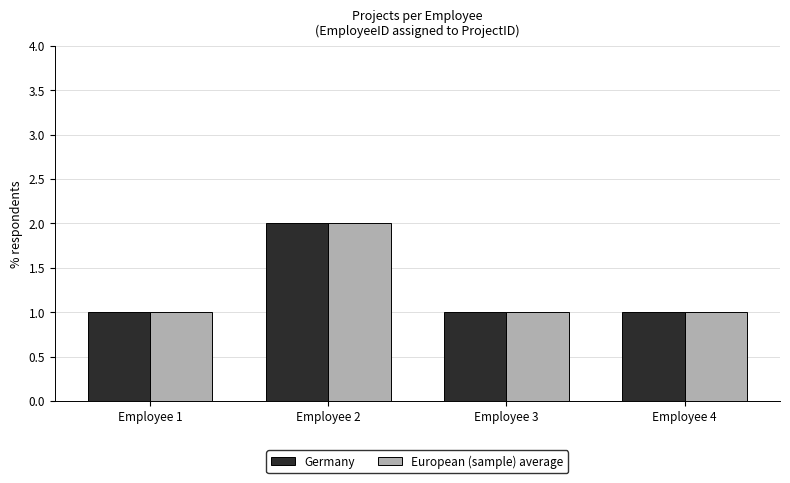

Is the value of Germany at Employee 2 greater than the value of European (sample) average at Employee 3?

Yes